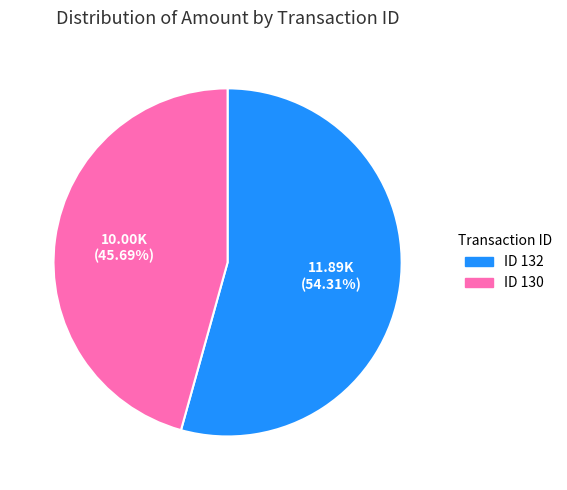

Approximately how many times larger is the value at ID 130 compared to ID 132?

0.8